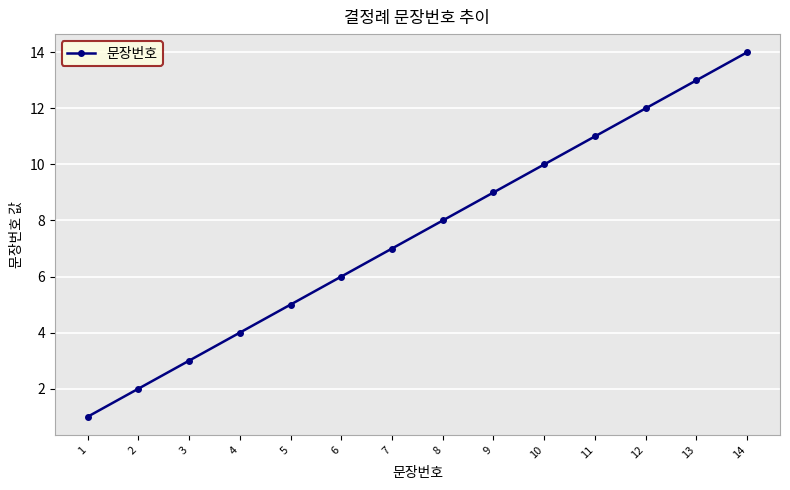

How many lines are shown in the chart?

1